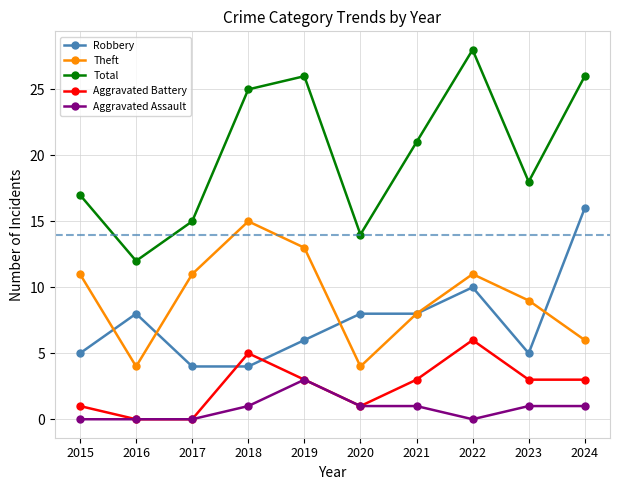

Which series changed the most between 2018 and 2023?

Total